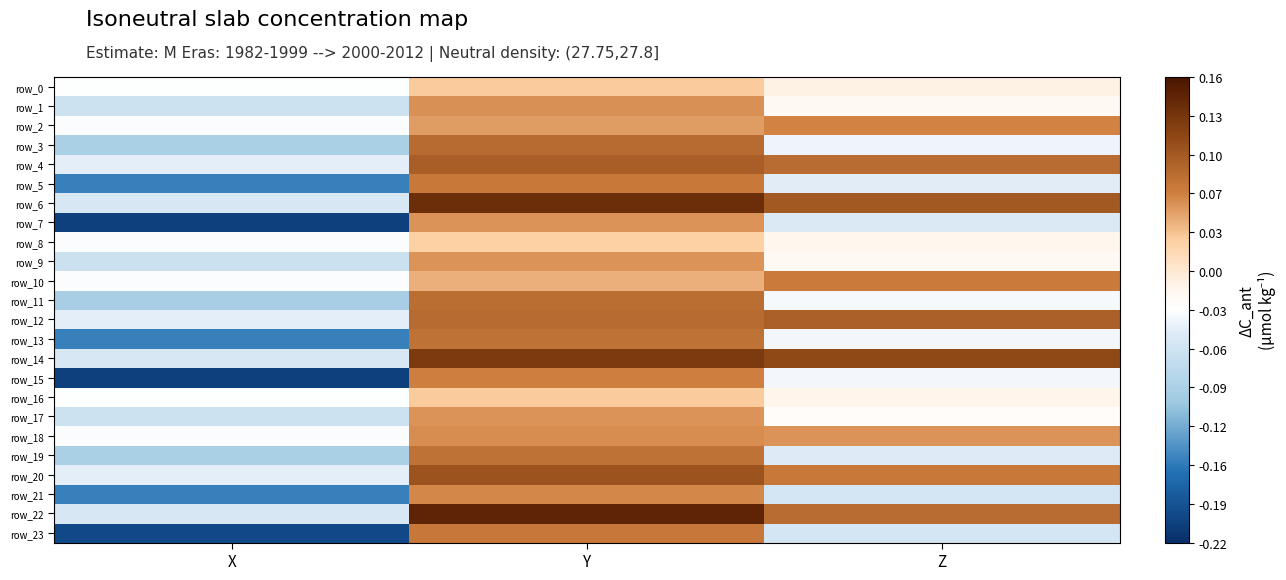

What is the spread (max minus min) of values at Z?

0.2